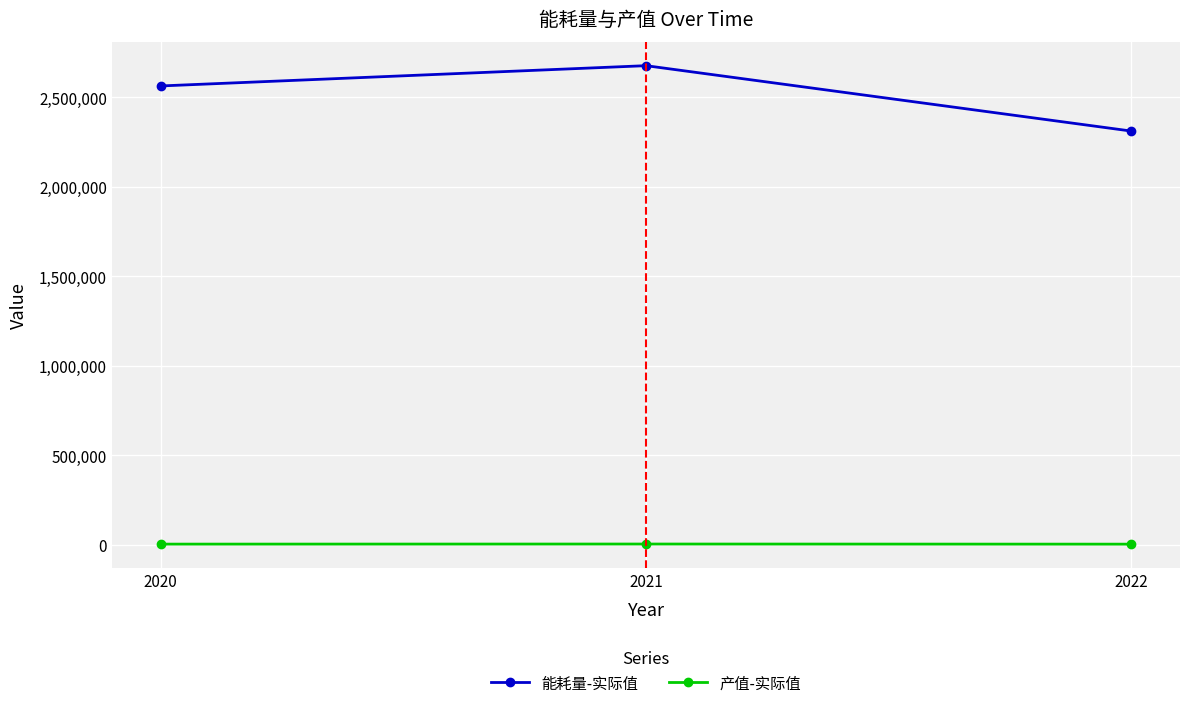

What is the difference between the 产值-实际值 values at 2021 and 2020?

482.4